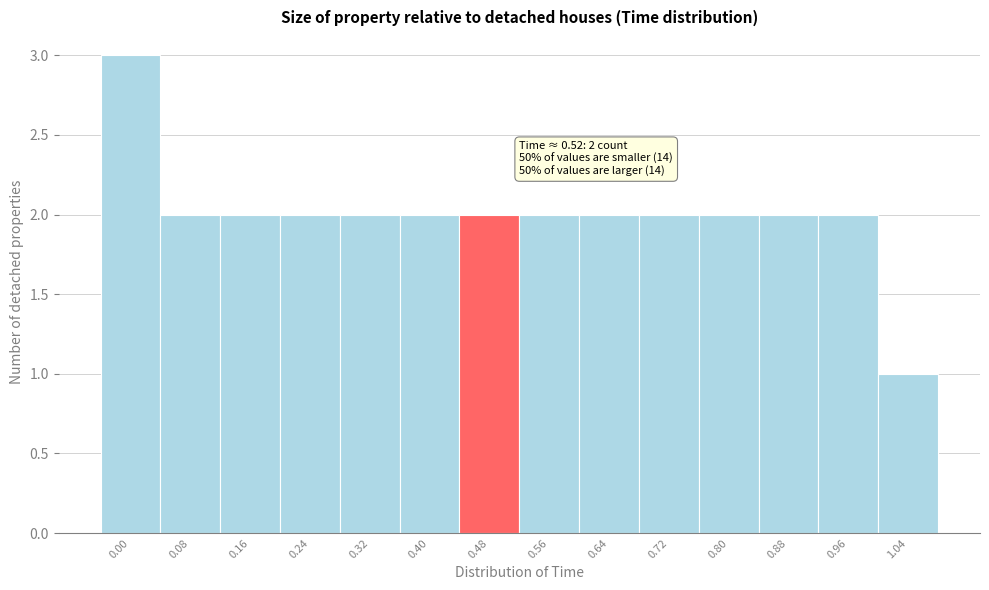

Reading left to right, extract all data points from this chart.

3	2	2	2	2	2	2	2	2	2	2	2	2	1